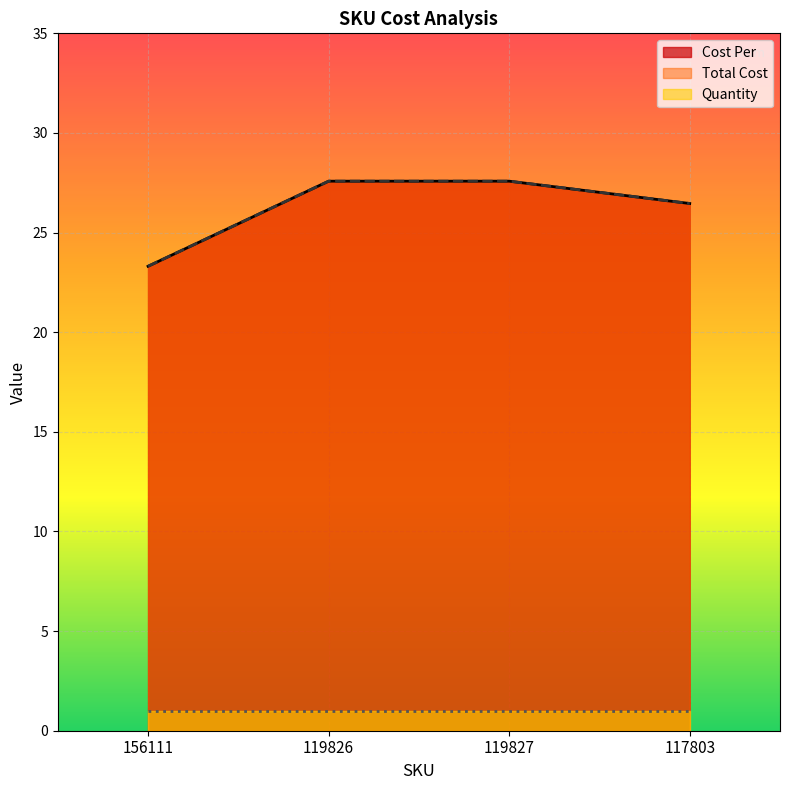

True or false: Cost Per and Total Cost cross at least once.

False